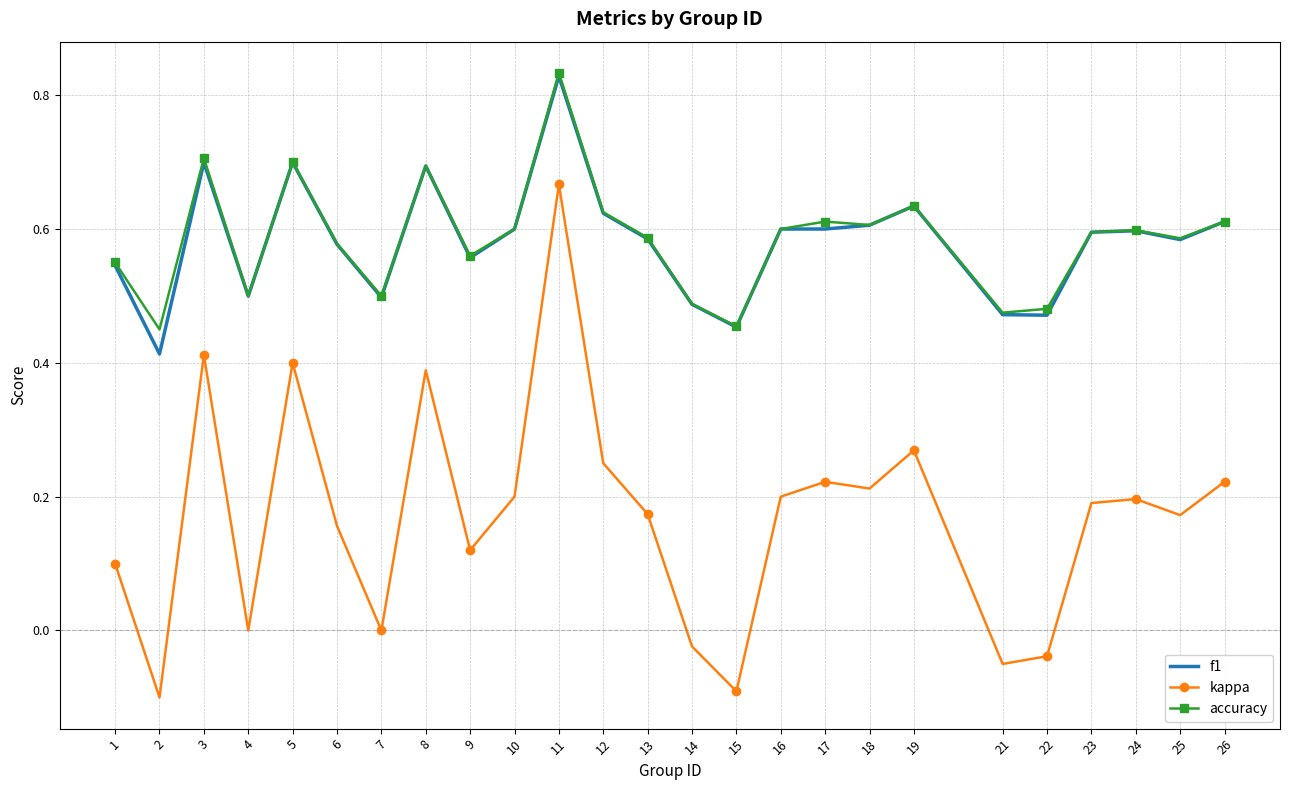

Is it true that f1 equals 0.8 at 4?

False